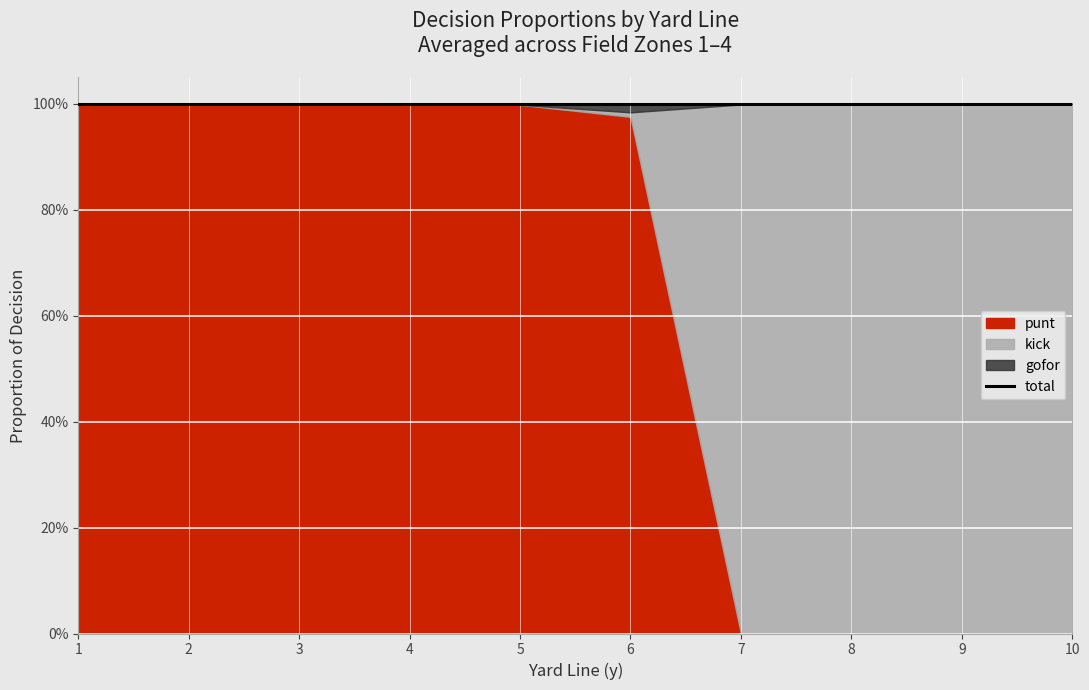

List the series in order of their peak value, lowest first.

gofor, punt, kick